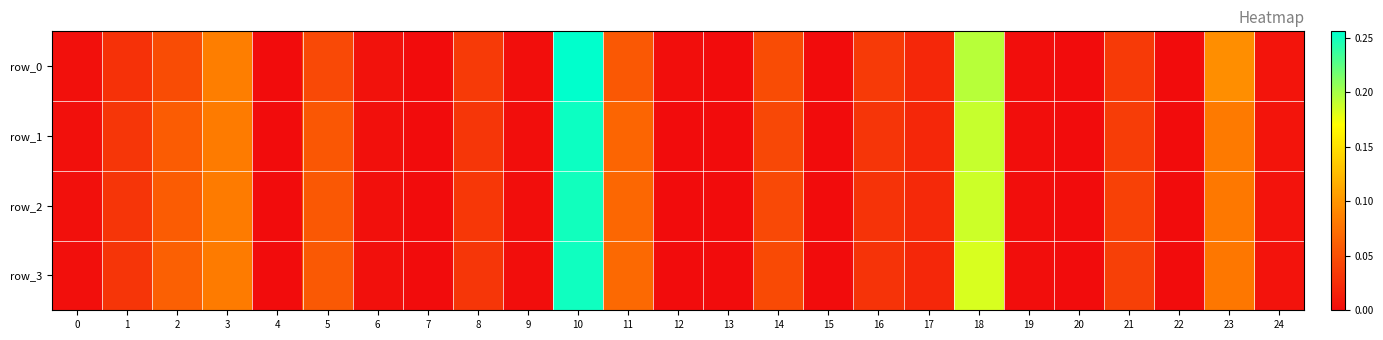

Is the value of row_0 at 22 greater than the value of row_2 at 7?

Yes